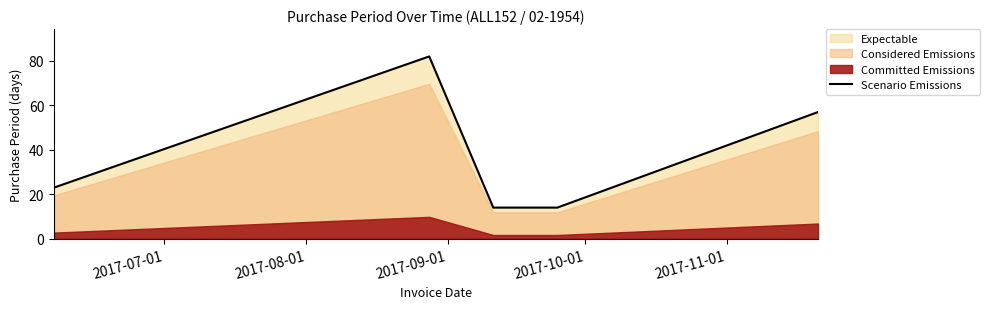

What is the highest value of the Scenario Emissions series?

82